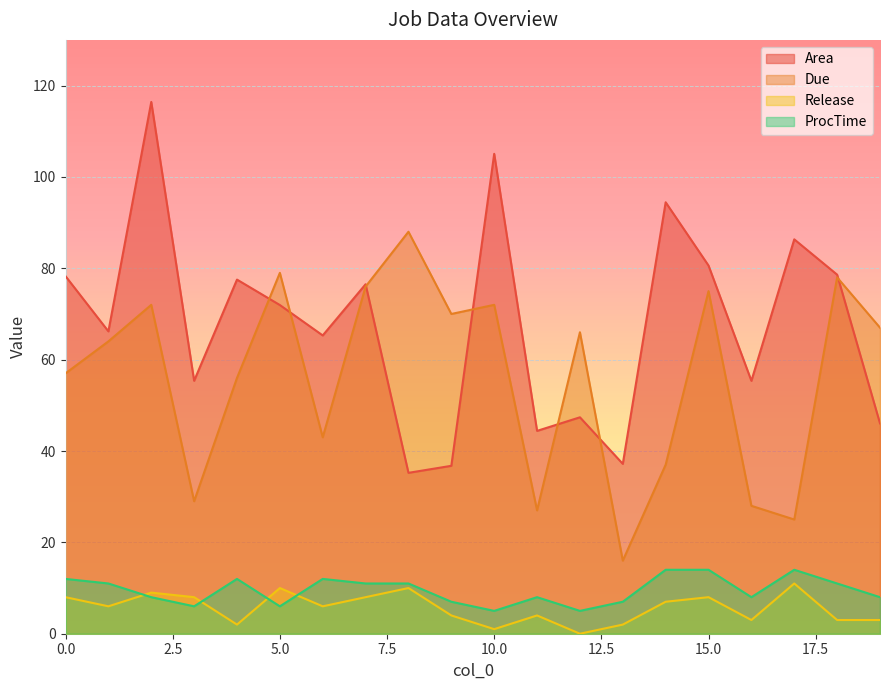

Reading left to right, list all the values displayed in this chart.

Area: 78.3	66.2	116.4	55.4	77.5	72.0	65.3	76.5	35.2	36.8	105.1	44.4	47.4	37.2	94.5	80.6	55.4	86.3	78.6	46.0
Due: 57.0	64.0	72.0	29.0	56.0	79.0	43.0	76.0	88.0	70.0	72.0	27.0	66.0	16.0	37.0	75.0	28.0	25.0	78.0	67.0
Release: 8.0	6.0	9.0	8.0	2.0	10.0	6.0	8.0	10.0	4.0	1.0	4.0	0.0	2.0	7.0	8.0	3.0	11.0	3.0	3.0
ProcTime: 12.0	11.0	8.0	6.0	12.0	6.0	12.0	11.0	11.0	7.0	5.0	8.0	5.0	7.0	14.0	14.0	8.0	14.0	11.0	8.0